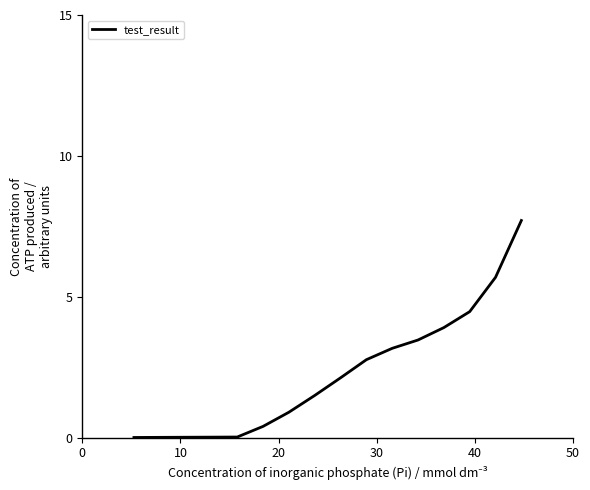

What is the greatest value displayed?

7.7